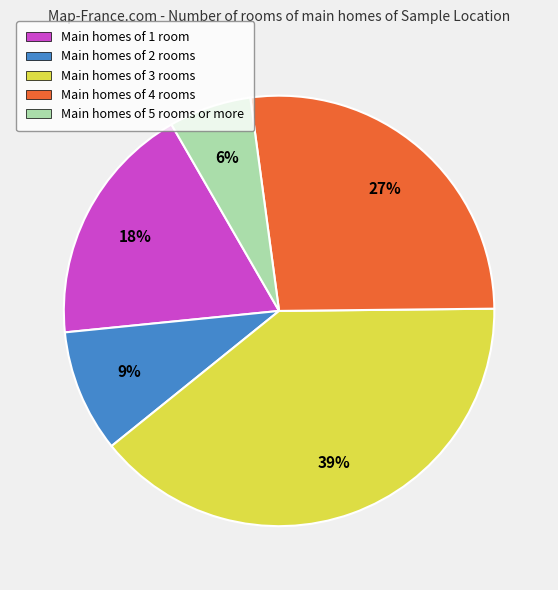

Is it true that Main homes of 1 room is 18% of the pie?

True